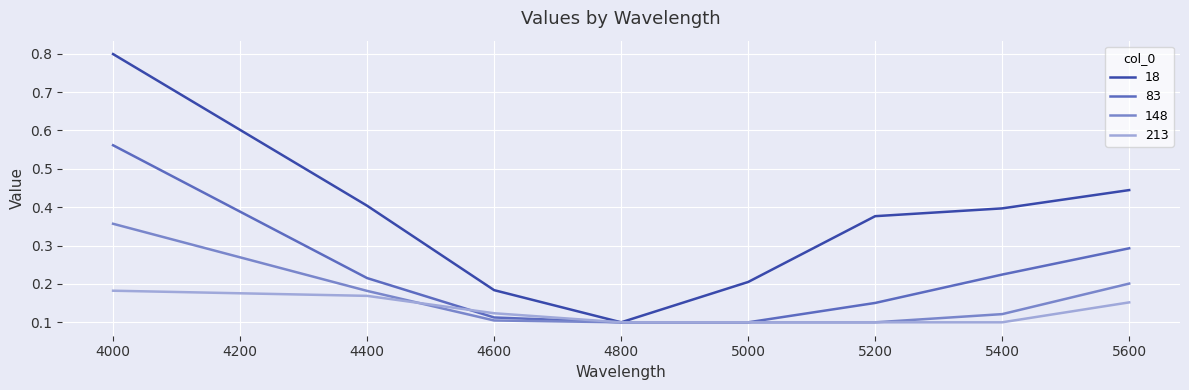

Which series has the largest total across all categories?

18